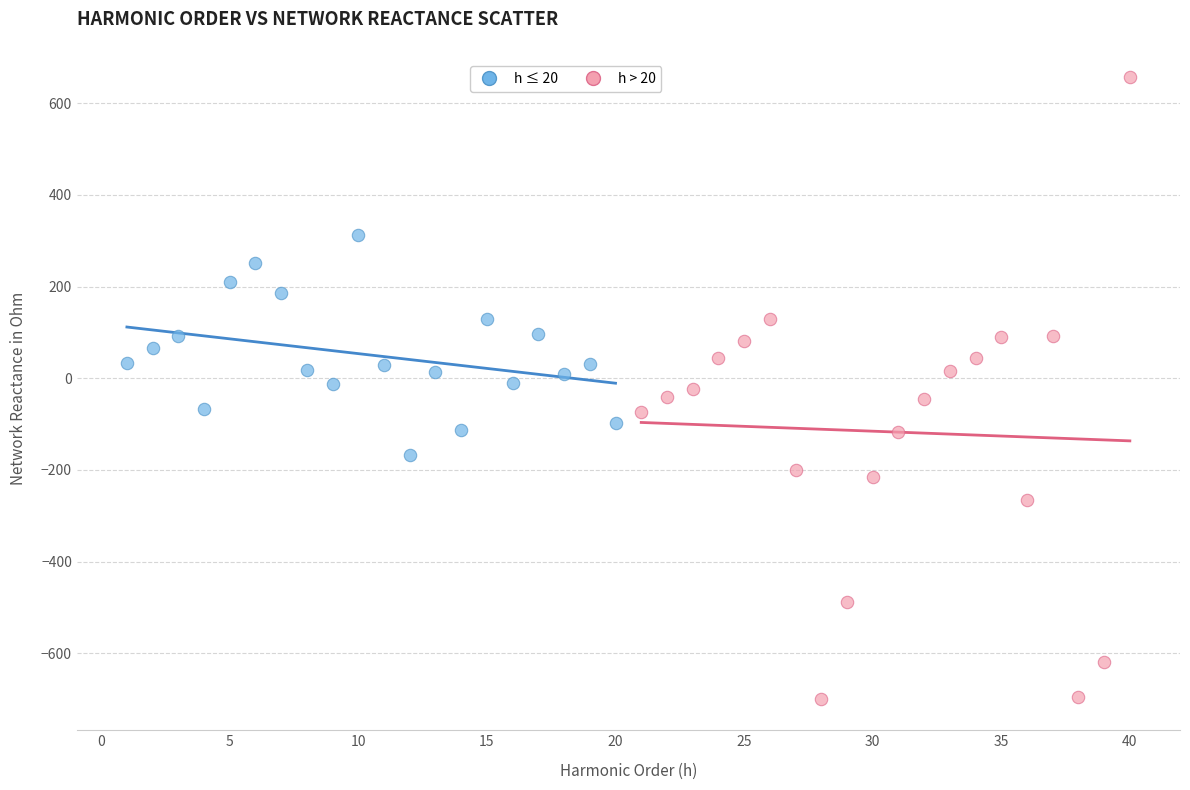

Which series contains the highest Y value?

h > 20